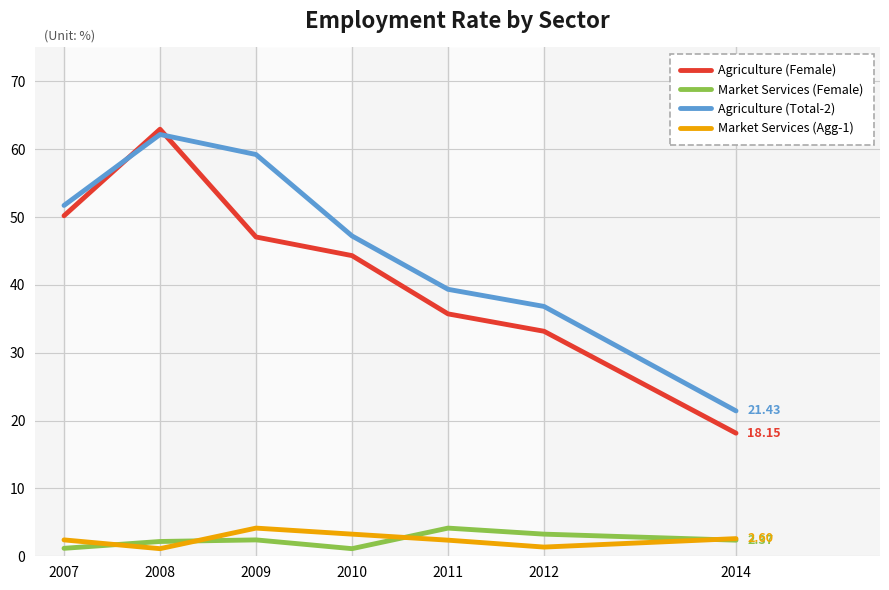

The Market Services (Female) series shows 3.3 at 2012. True or false?

True